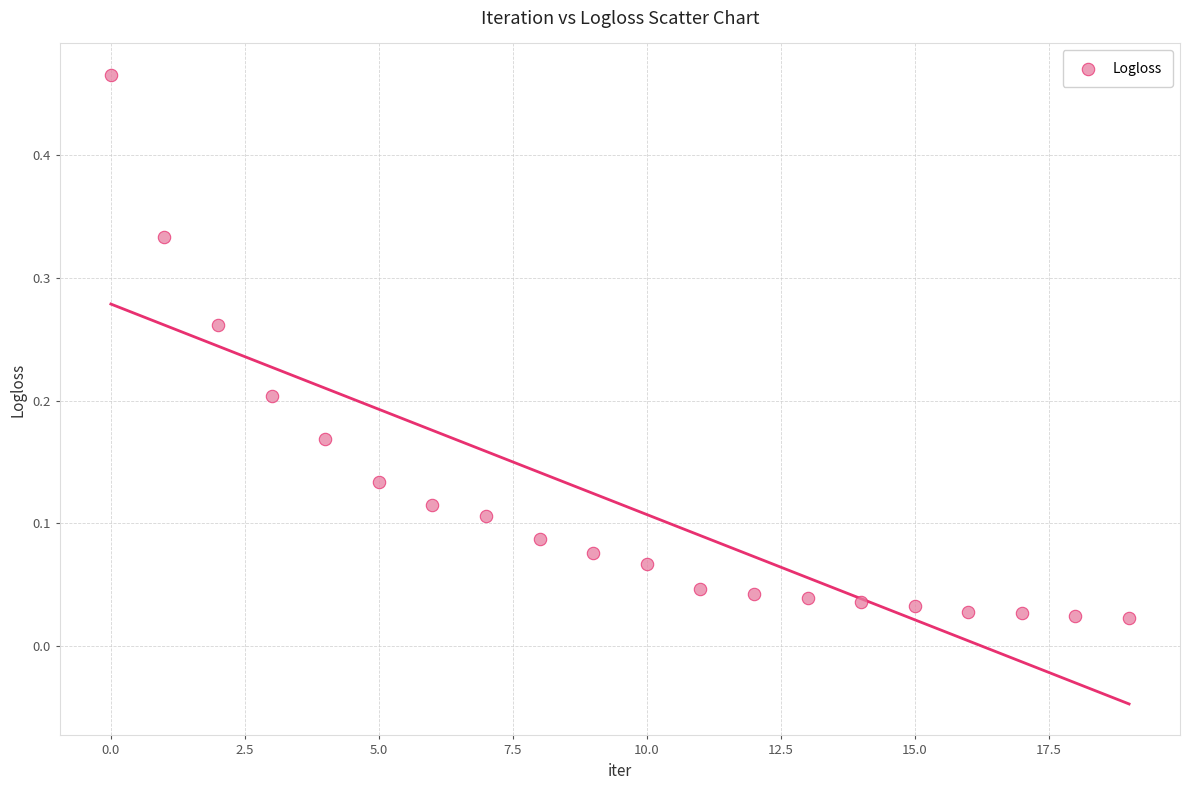

What is the range of Y values (max minus min)?

0.4